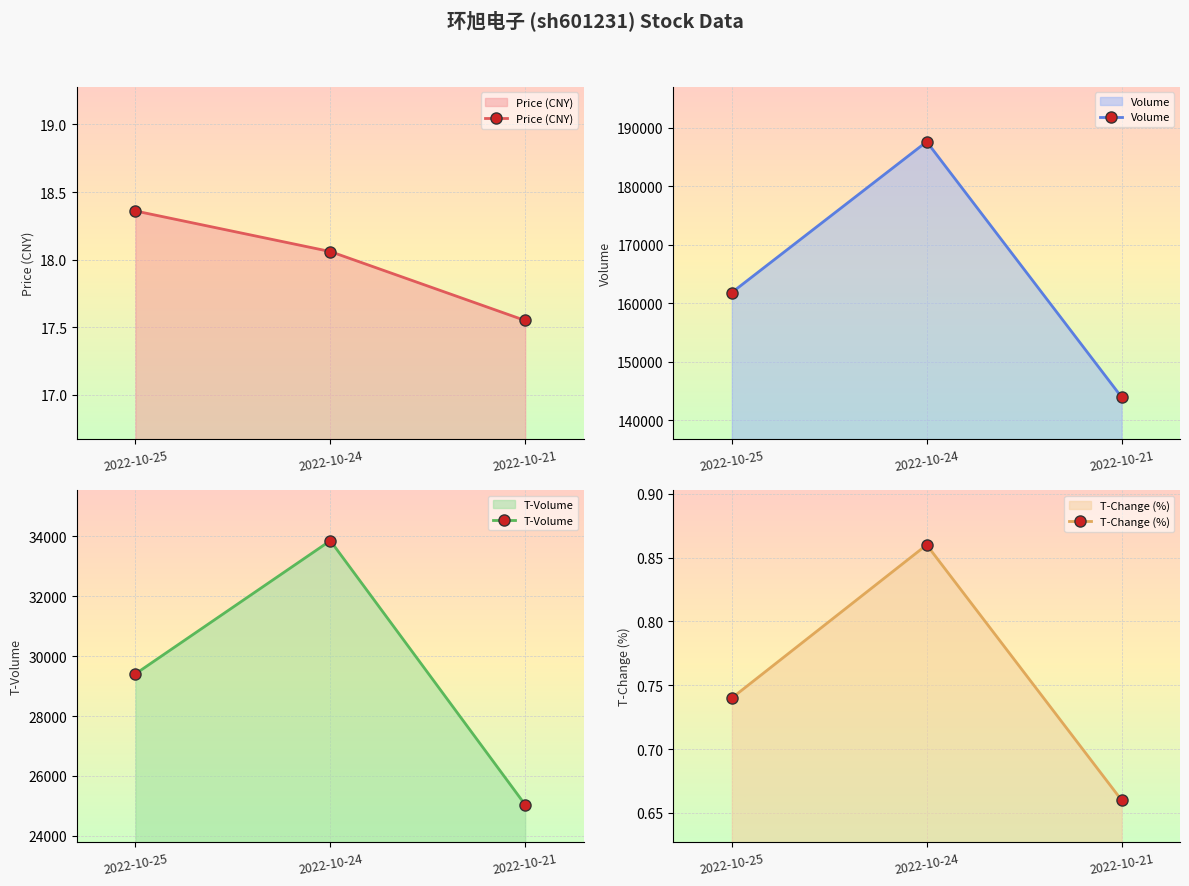

What is the minimum value shown in the chart?

0.7